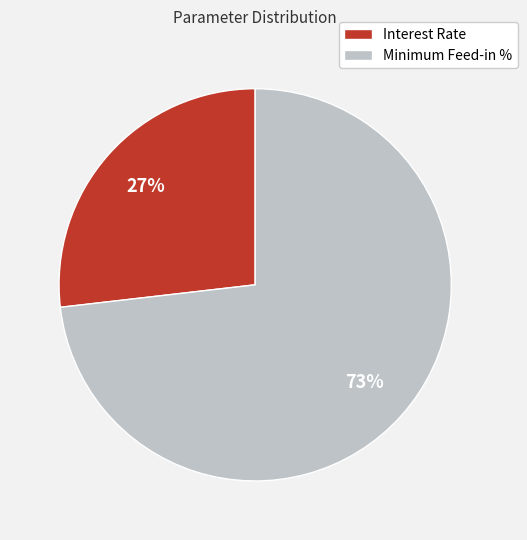

Which has a higher value, Interest Rate or Minimum Feed-in %?

Minimum Feed-in %